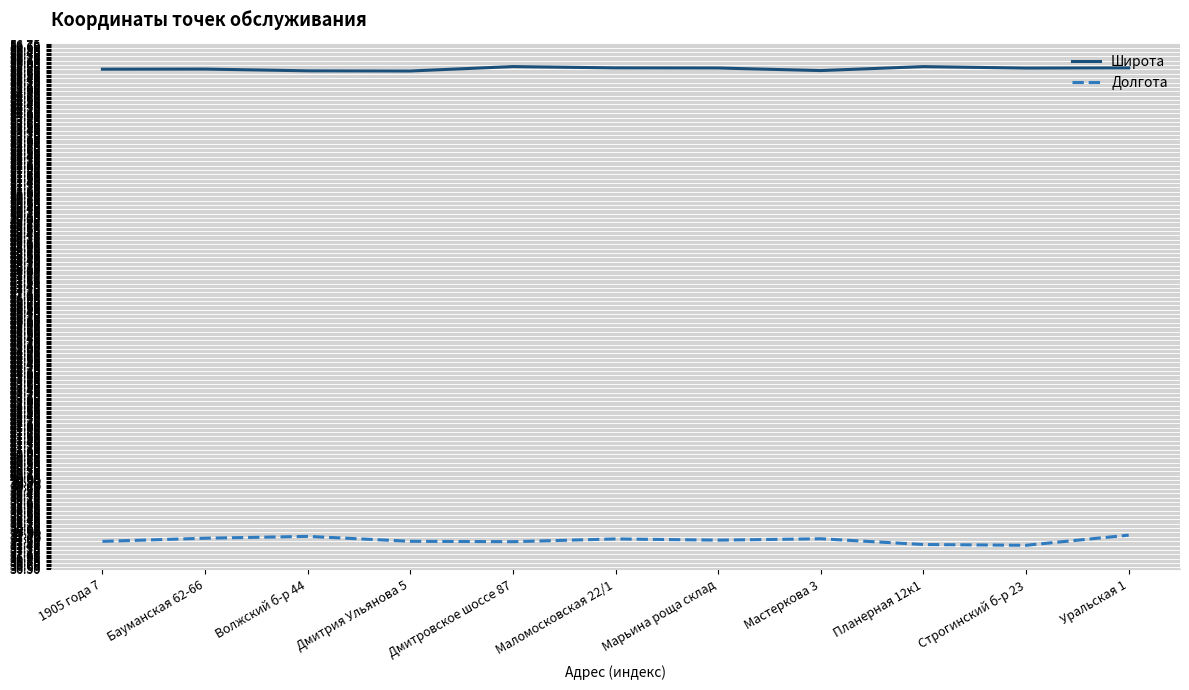

In Широта, how many points are higher than both neighbors (excluding endpoints)?

3